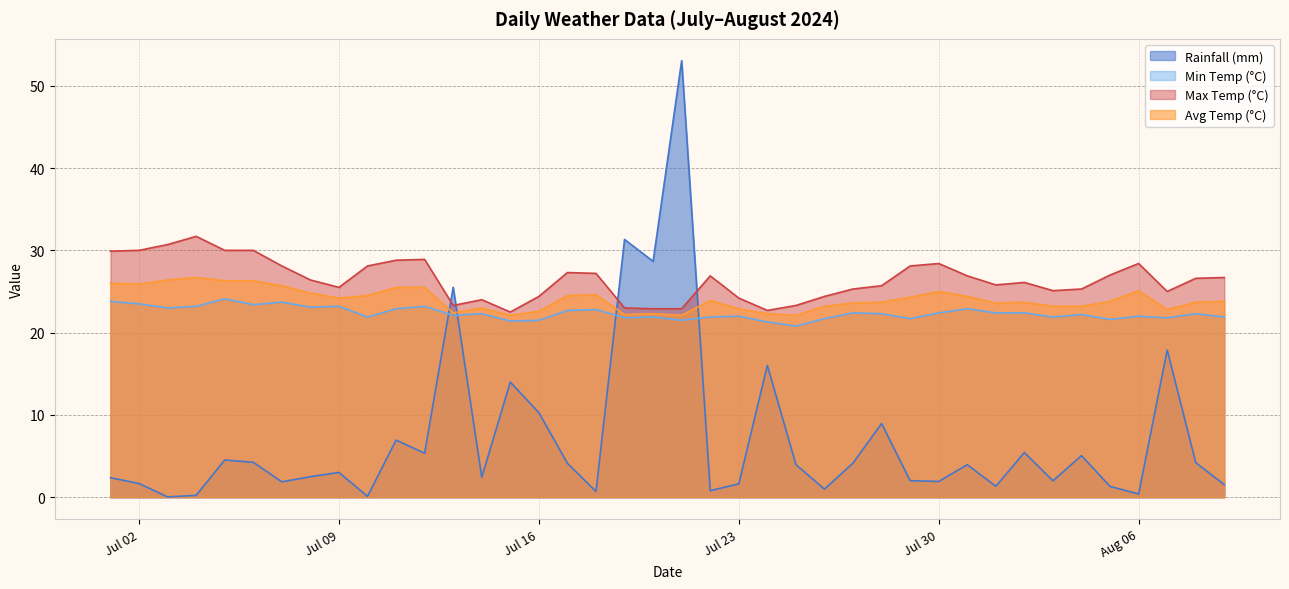

At which category does the chart reach its peak across all series?

2024-07-21